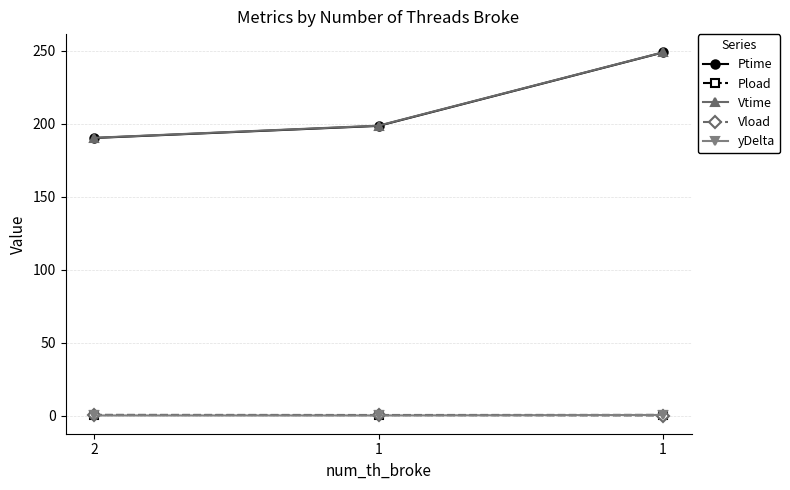

Reading left to right, what are all the values shown in this chart?

Ptime: 2=190.3	1=198.6	1=249.0
Pload: 2=0.5	1=0.4	1=0.5
Vtime: 2=190.4	1=198.8	1=249.1
Vload: 2=0.4	1=0.3	1=0.0
yDelta: 2=0.1	1=0.1	1=0.4